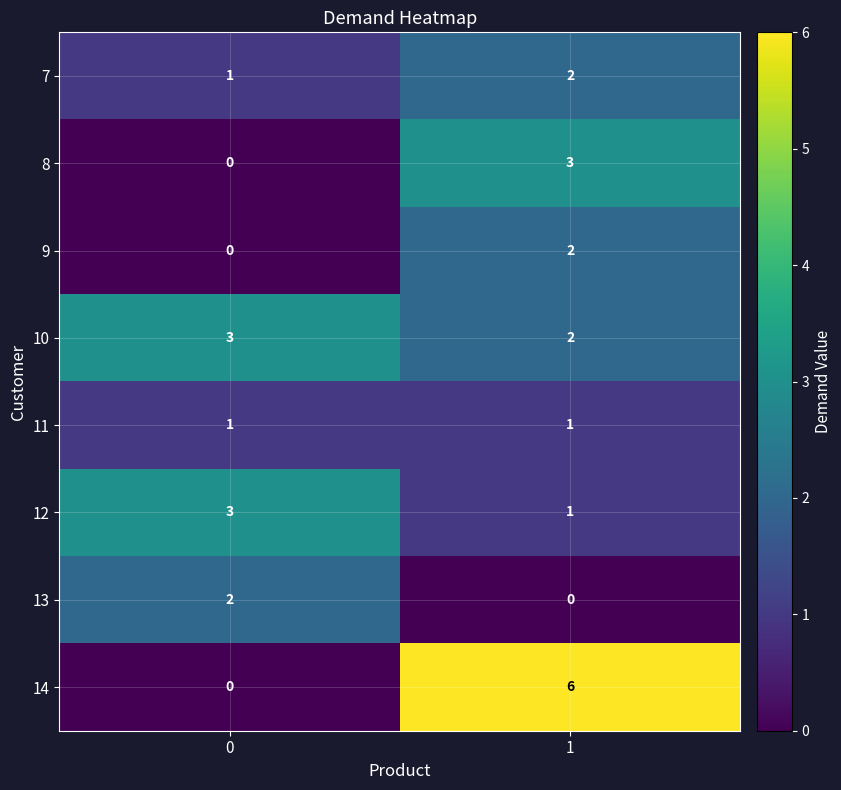

Which label corresponds to the largest value in the chart?

1